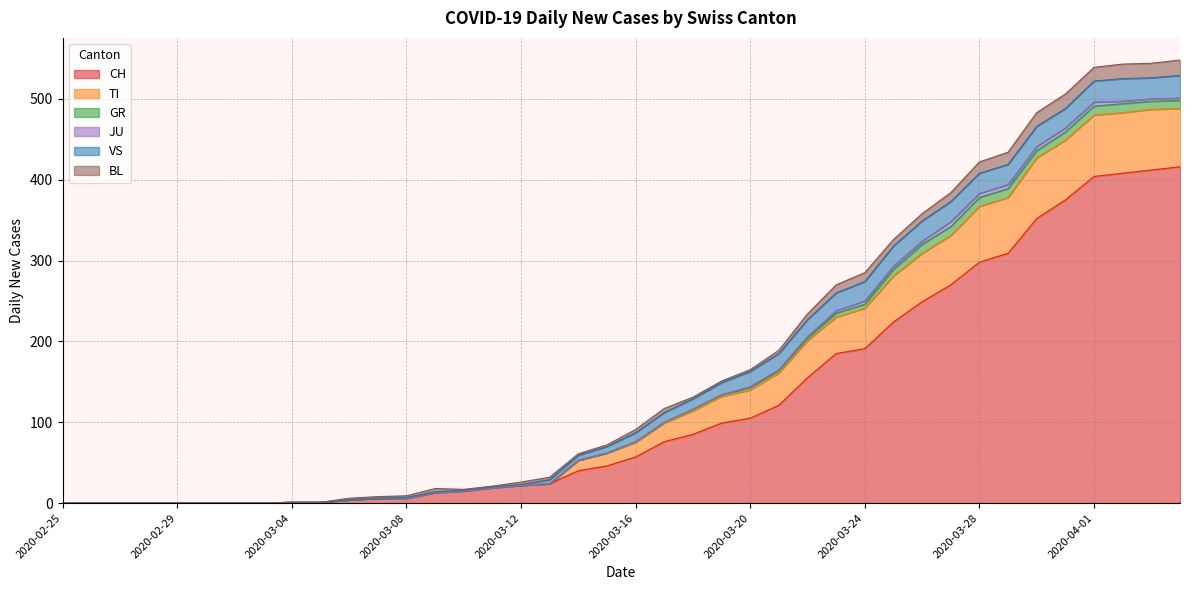

Is it true that CH equals 375 at 2020-03-31?

True